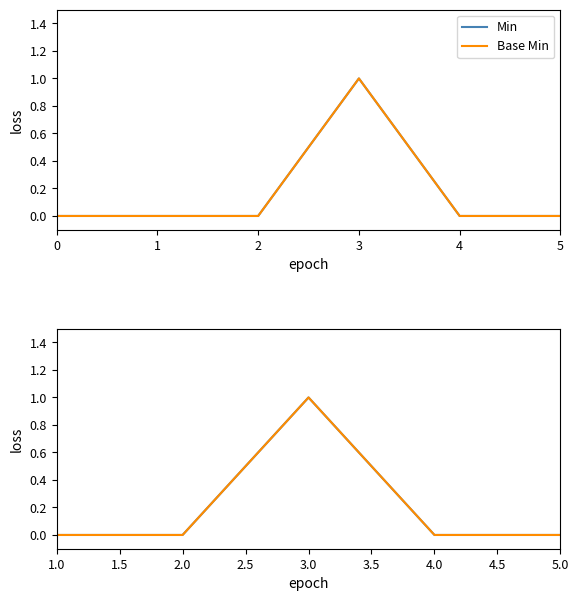

True or false: Min and Base Min intersect in this chart.

False